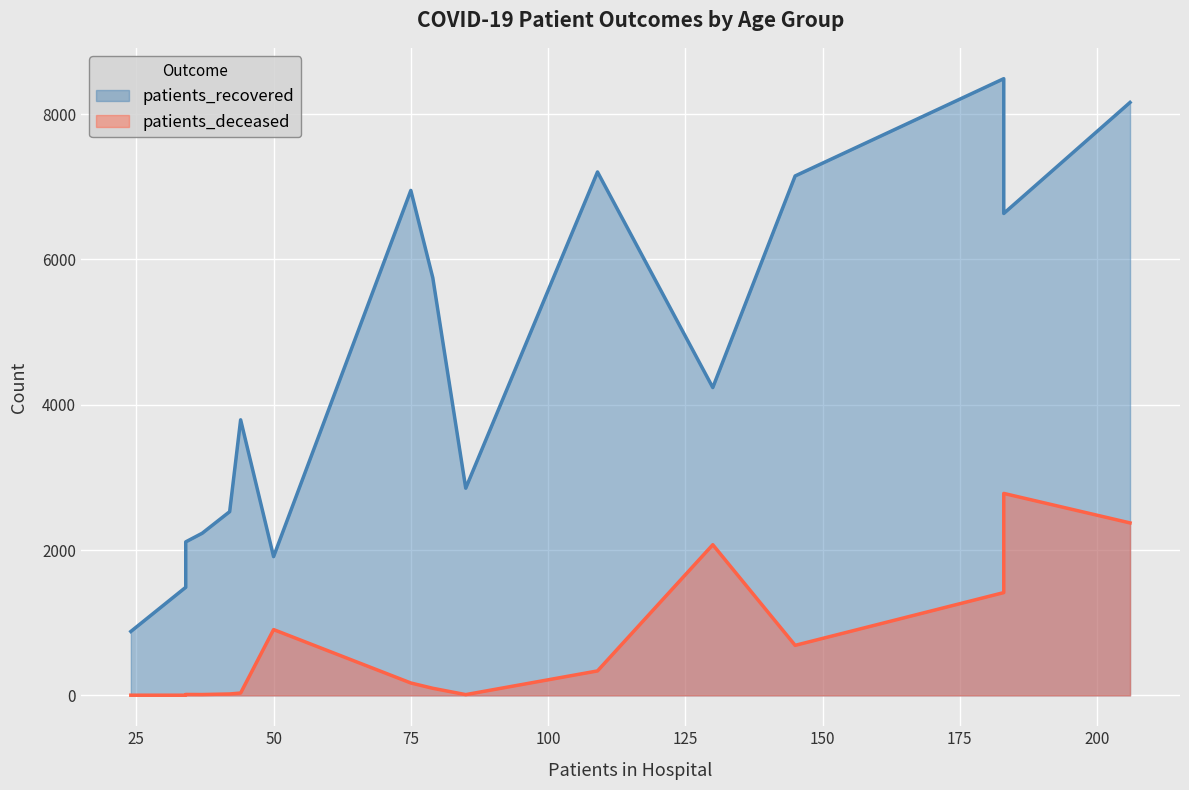

At 20-24, list the series in order from largest to smallest.

patients_recovered, patients_deceased